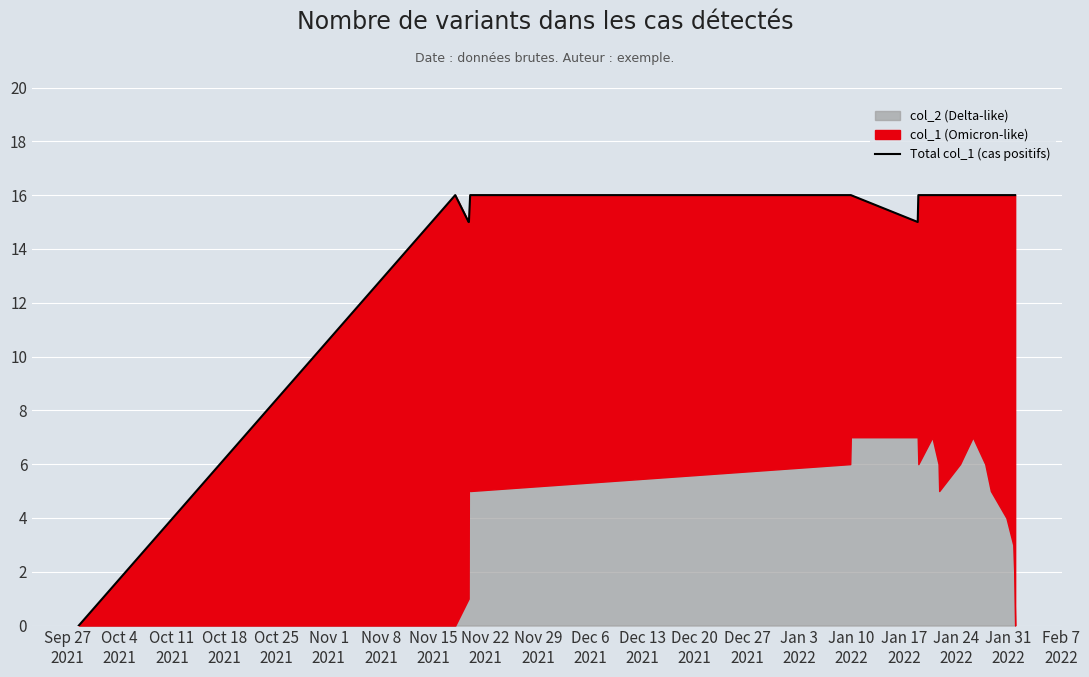

Which label corresponds to the smallest value in the chart?

Sep 27
2021